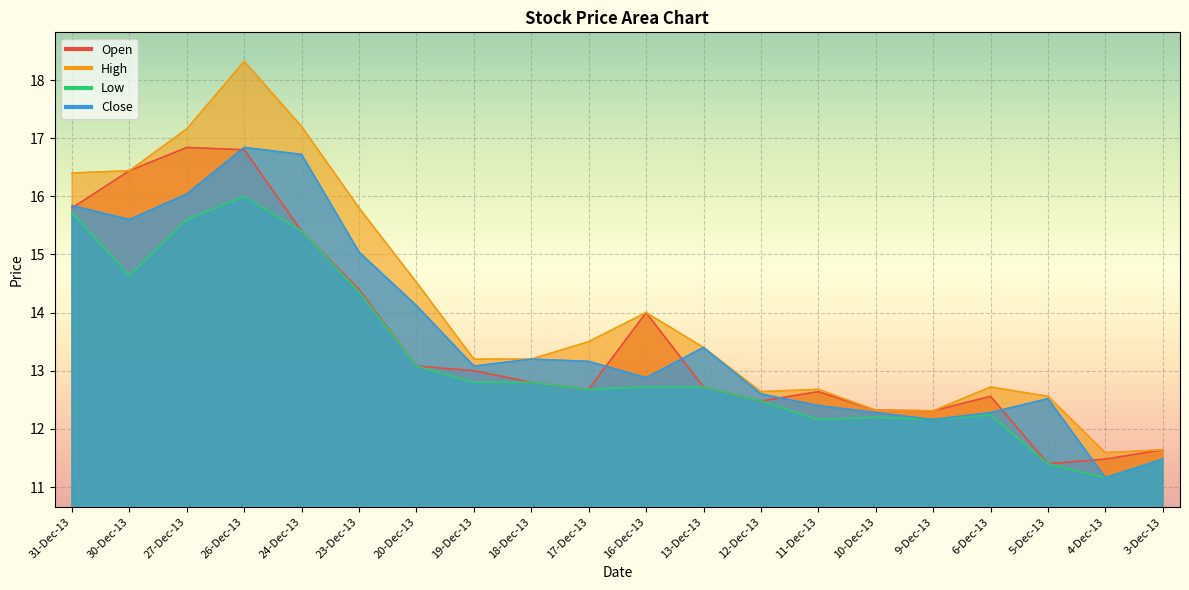

Reading right to left, extract all data points from this chart.

Open: 3-Dec-13=11.6	4-Dec-13=11.5	5-Dec-13=11.4	6-Dec-13=12.6	9-Dec-13=12.3	10-Dec-13=12.3	11-Dec-13=12.6	12-Dec-13=12.5	13-Dec-13=12.7	16-Dec-13=14.0	17-Dec-13=12.7	18-Dec-13=12.8	19-Dec-13=13.0	20-Dec-13=13.1	23-Dec-13=14.4	24-Dec-13=15.4	26-Dec-13=16.8	27-Dec-13=16.8	30-Dec-13=16.4	31-Dec-13=15.8
High: 3-Dec-13=11.6	4-Dec-13=11.6	5-Dec-13=12.6	6-Dec-13=12.7	9-Dec-13=12.3	10-Dec-13=12.3	11-Dec-13=12.7	12-Dec-13=12.6	13-Dec-13=13.4	16-Dec-13=14.0	17-Dec-13=13.5	18-Dec-13=13.2	19-Dec-13=13.2	20-Dec-13=14.5	23-Dec-13=15.8	24-Dec-13=17.2	26-Dec-13=18.3	27-Dec-13=17.2	30-Dec-13=16.4	31-Dec-13=16.4
Low: 3-Dec-13=11.5	4-Dec-13=11.2	5-Dec-13=11.4	6-Dec-13=12.2	9-Dec-13=12.2	10-Dec-13=12.2	11-Dec-13=12.2	12-Dec-13=12.5	13-Dec-13=12.7	16-Dec-13=12.7	17-Dec-13=12.7	18-Dec-13=12.8	19-Dec-13=12.8	20-Dec-13=13.1	23-Dec-13=14.4	24-Dec-13=15.4	26-Dec-13=16.0	27-Dec-13=15.6	30-Dec-13=14.6	31-Dec-13=15.7
Close: 3-Dec-13=11.5	4-Dec-13=11.2	5-Dec-13=12.5	6-Dec-13=12.3	9-Dec-13=12.2	10-Dec-13=12.3	11-Dec-13=12.4	12-Dec-13=12.6	13-Dec-13=13.4	16-Dec-13=12.9	17-Dec-13=13.2	18-Dec-13=13.2	19-Dec-13=13.1	20-Dec-13=14.1	23-Dec-13=15.0	24-Dec-13=16.7	26-Dec-13=16.8	27-Dec-13=16.0	30-Dec-13=15.6	31-Dec-13=15.8